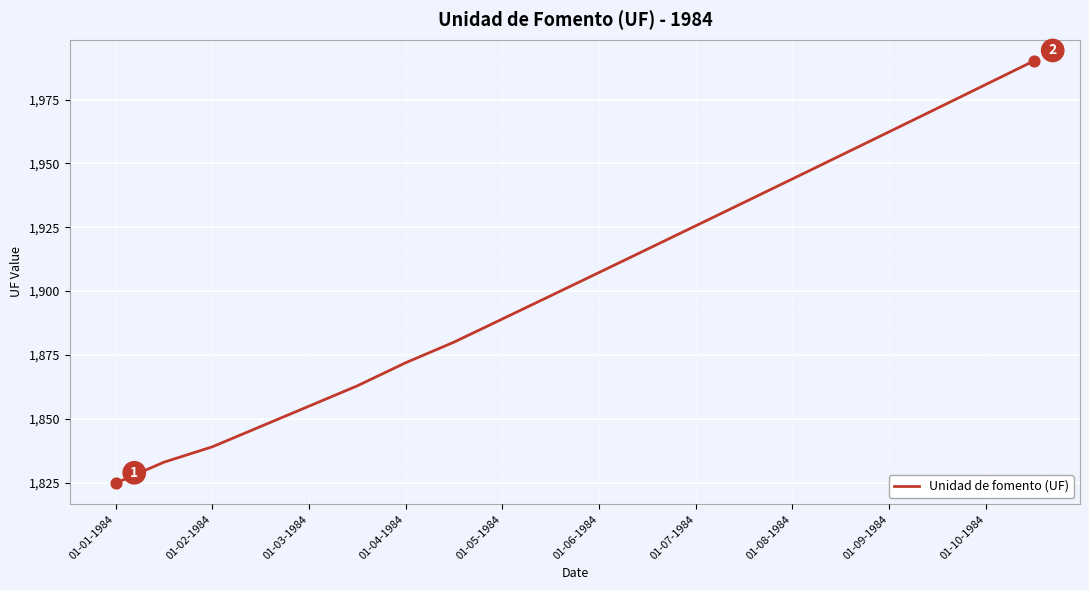

What is the smallest value displayed?

1824.8